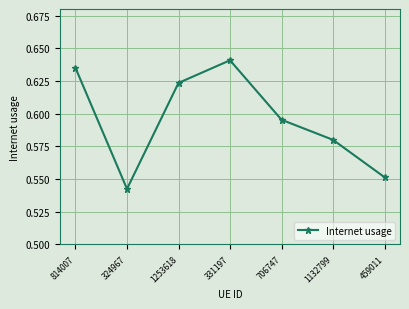

Rank the categories by value from lowest to highest.

324967, 459011, 1132799, 706747, 1253618, 814007, 331197